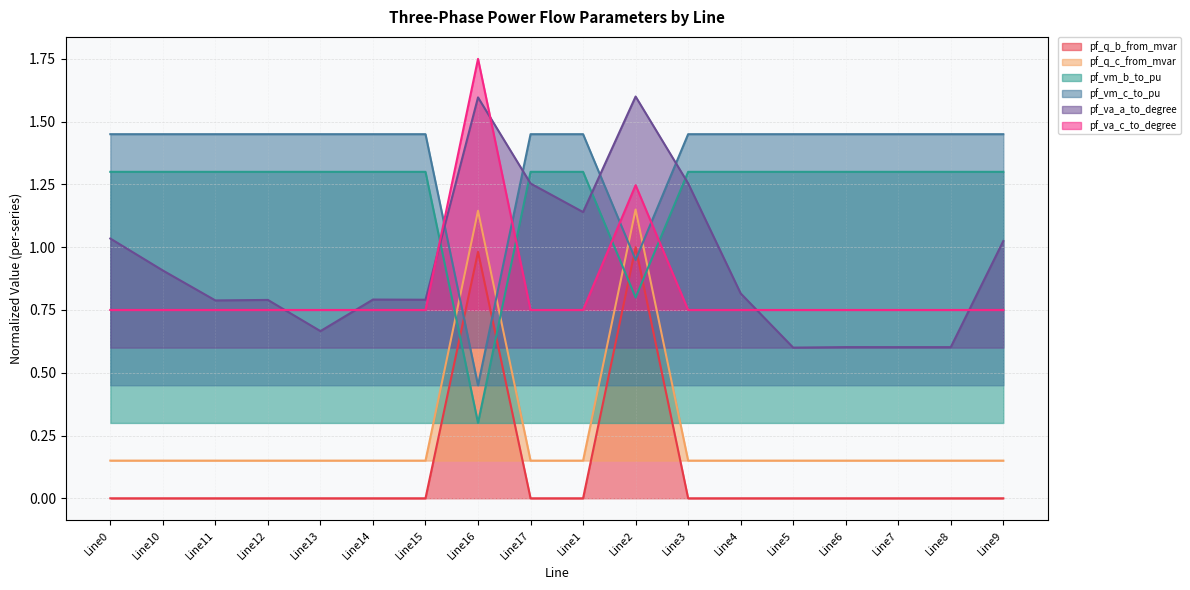

What is the highest value of the pf_q_c_from_mvar series?

1.1